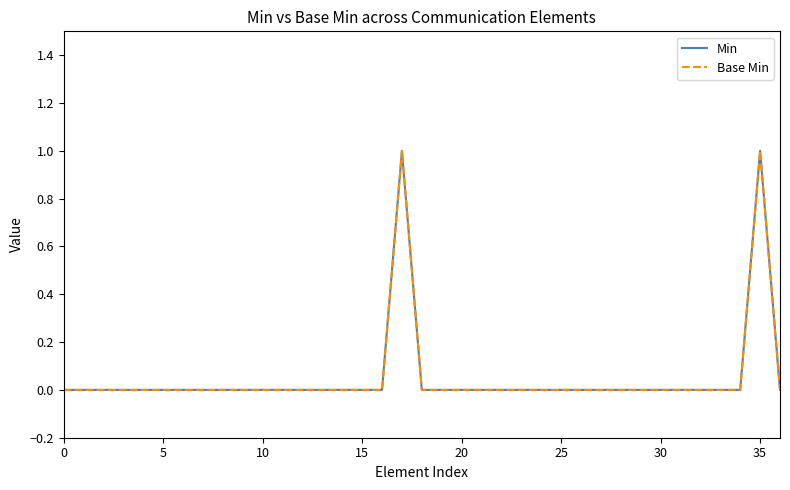

True or false: Min and Base Min cross at least once.

False